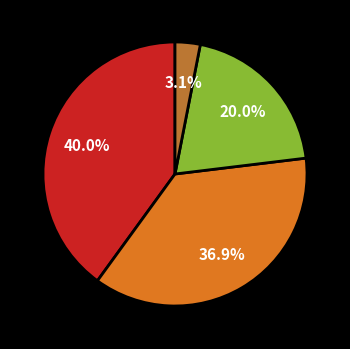

To the nearest percent, what is the difference between the largest and smallest slice percentages?

37%